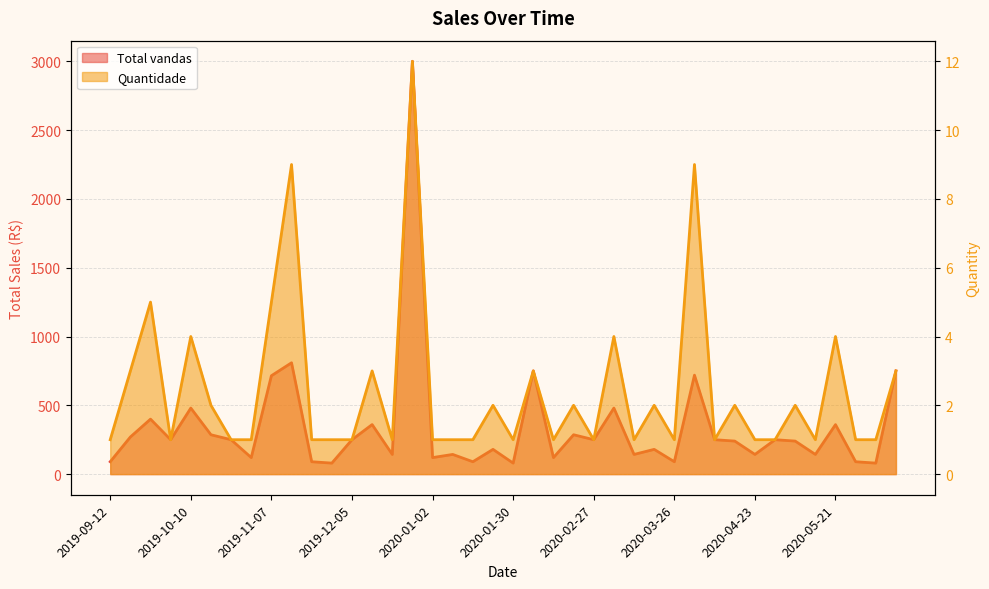

Between 2020-05-07 and 2020-01-16, which is larger?

2020-05-07